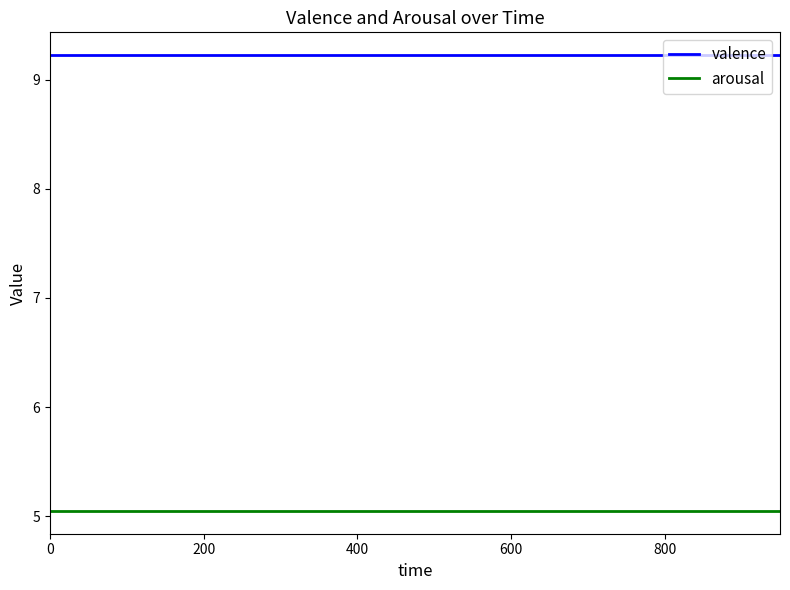

Which series has the largest total across all categories?

valence